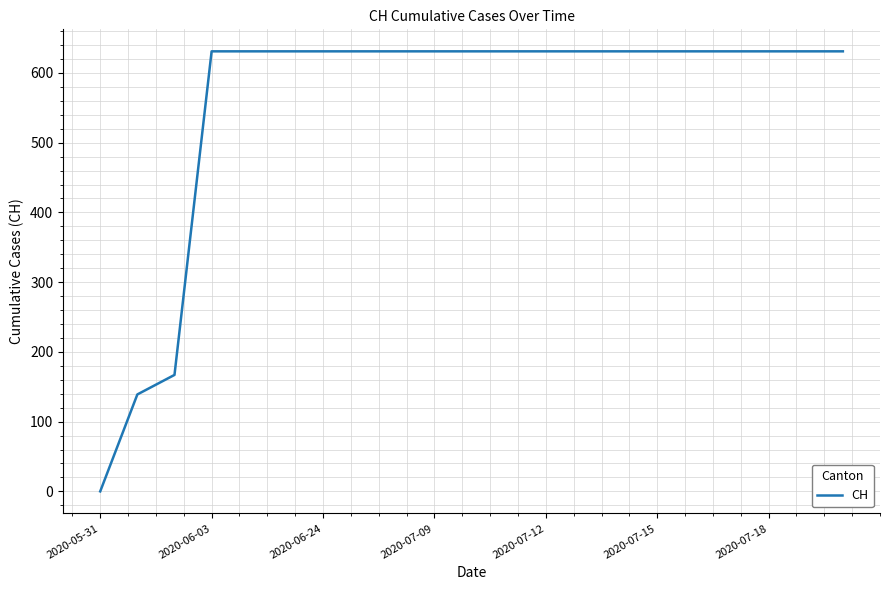

What is the difference between the maximum and minimum values?

631